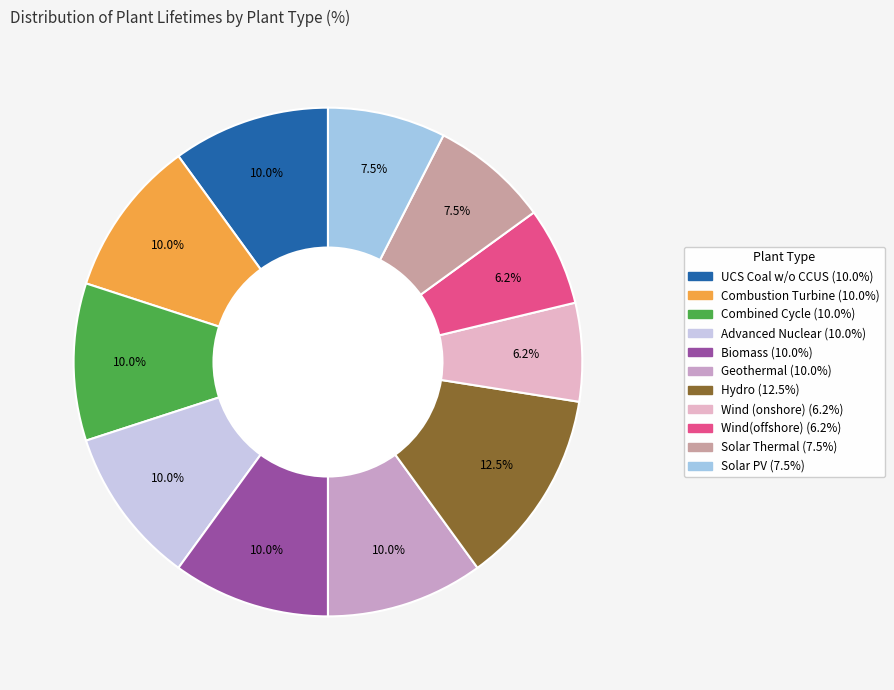

Is it true that Wind(offshore) is 6% of the pie?

True